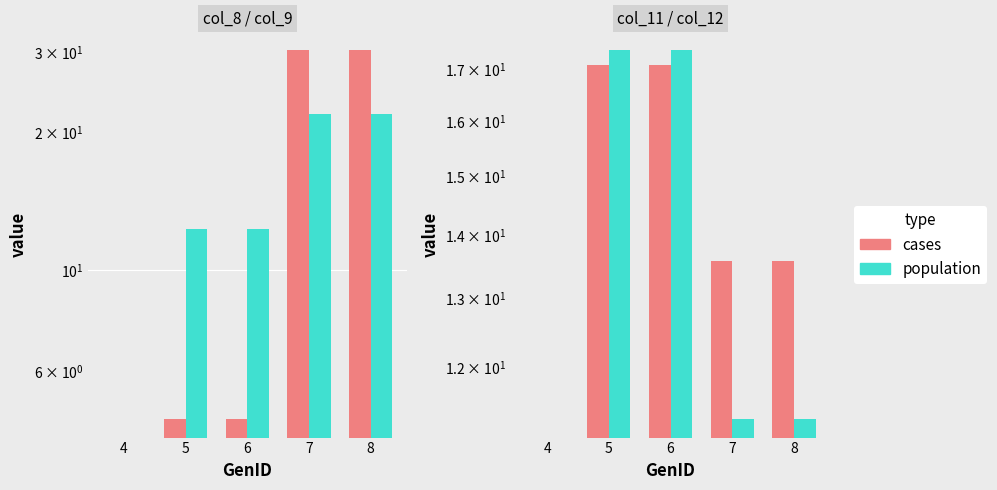

Which series has the largest range (max minus min)?

population